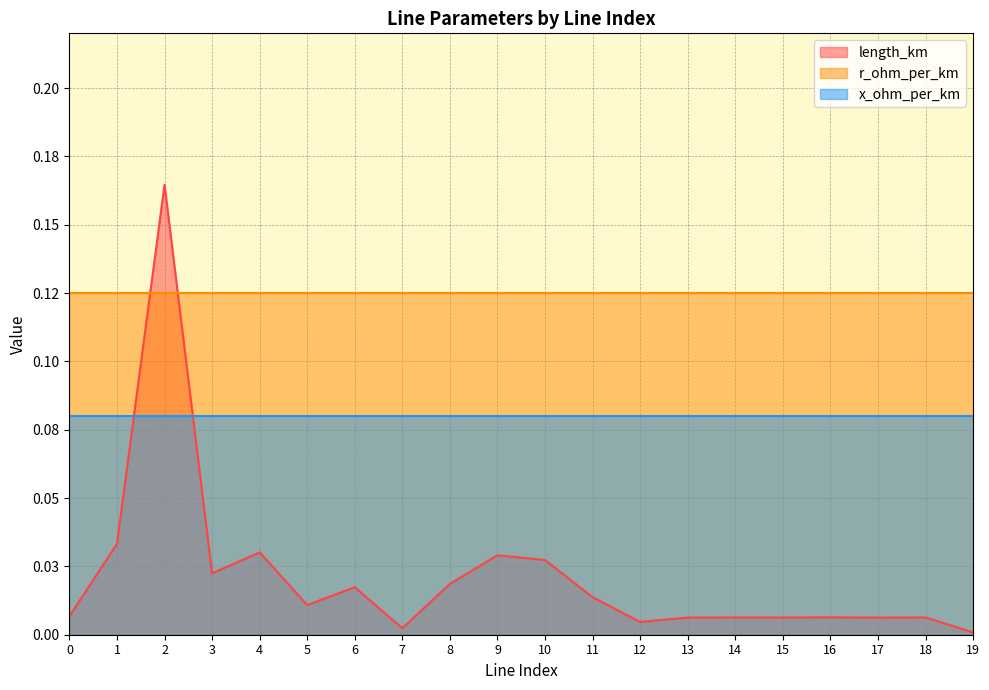

At how many categories does at least one series exceed 0?

20